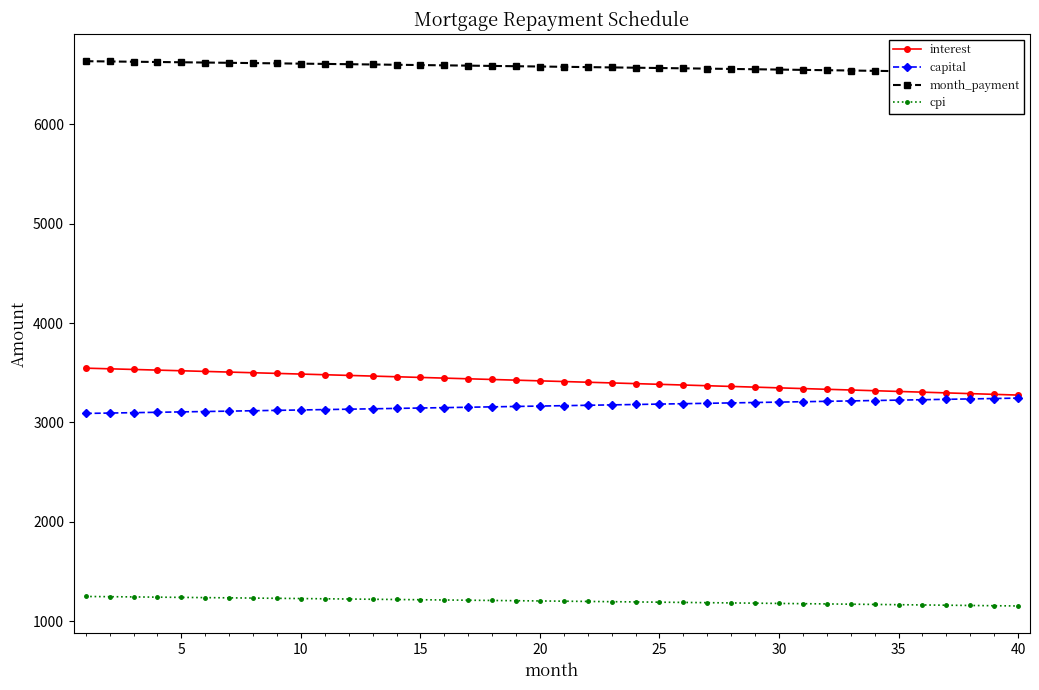

True or false: month_payment and interest cross at least once.

False